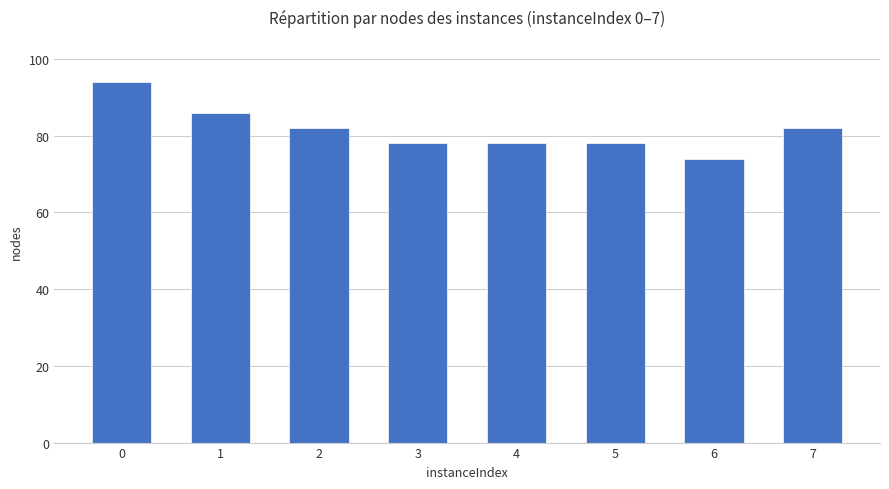

How many series are shown in this chart?

1